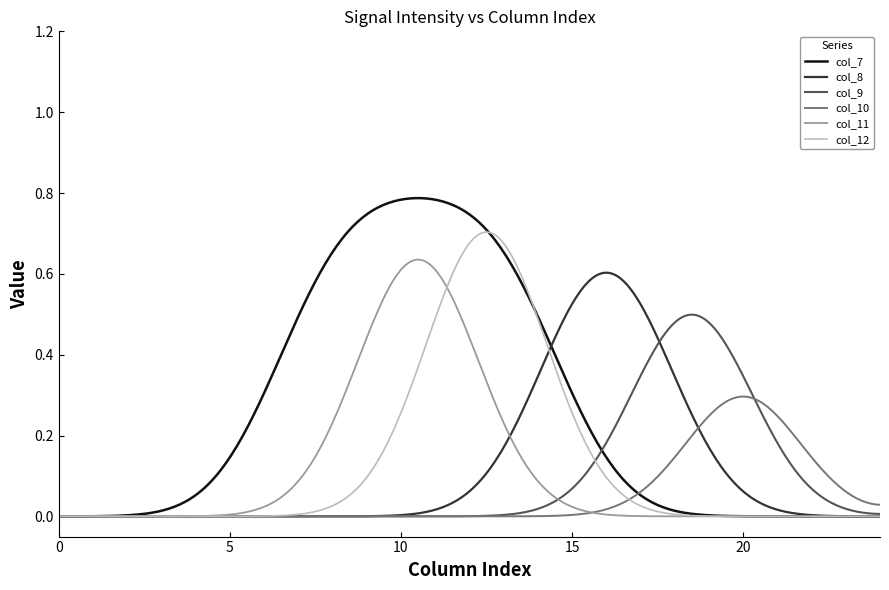

Which series has the largest range (max minus min)?

col_7